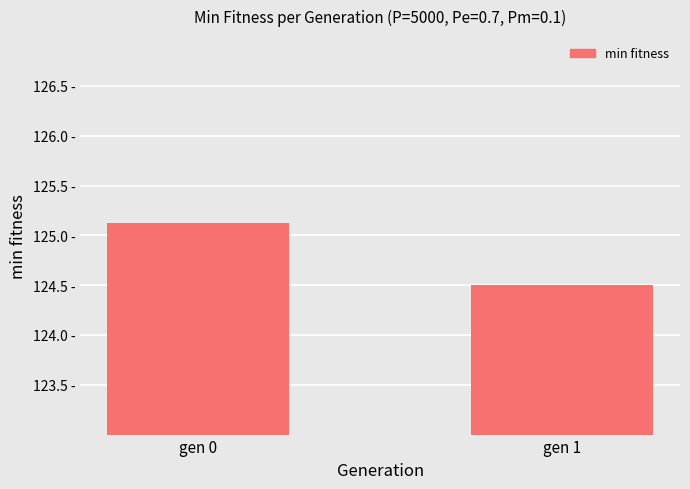

Where does the data first go above 125?

gen 0